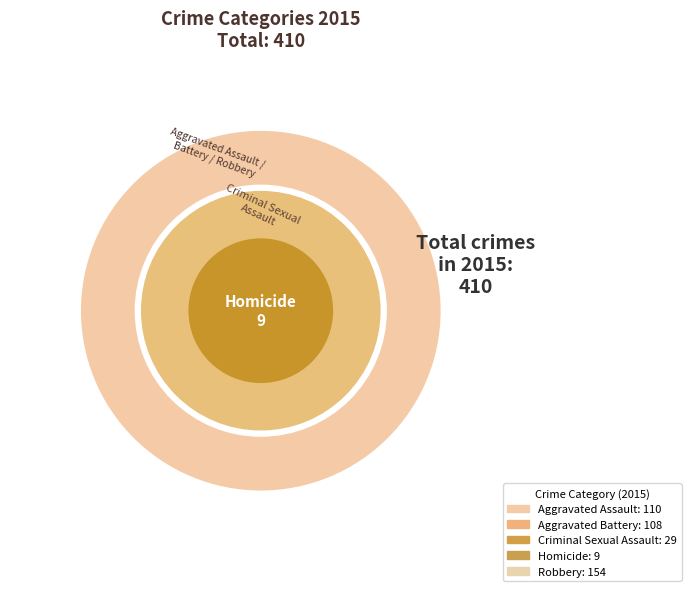

How many slices are in this pie chart?

5